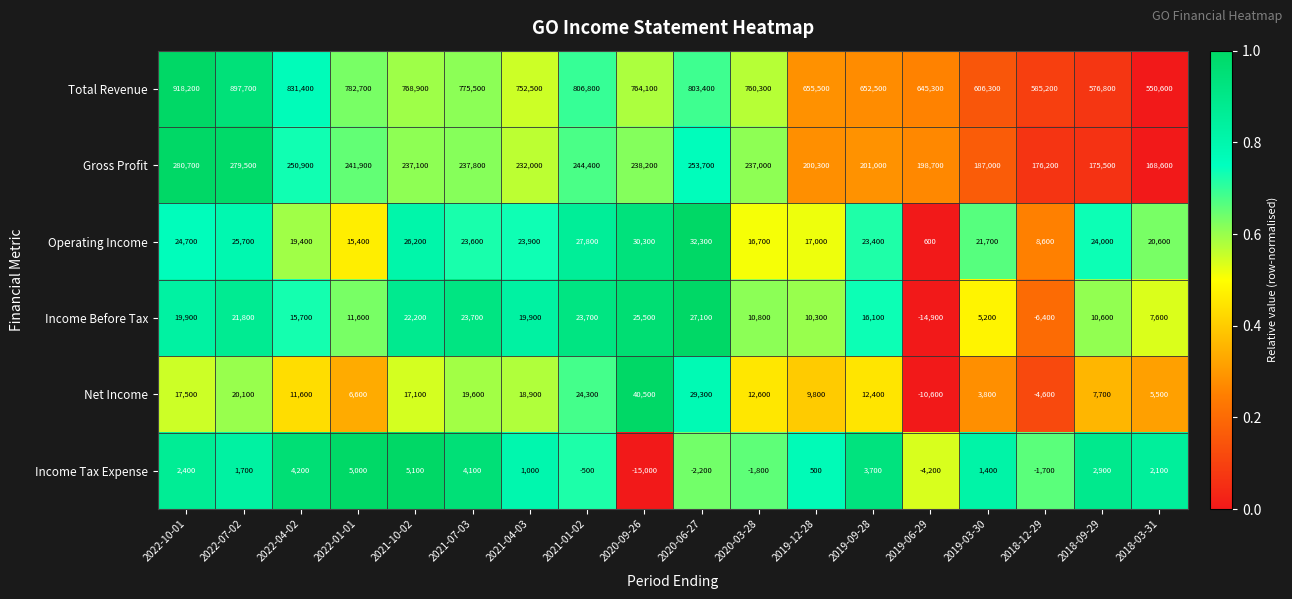

How many data points does each series have?

18